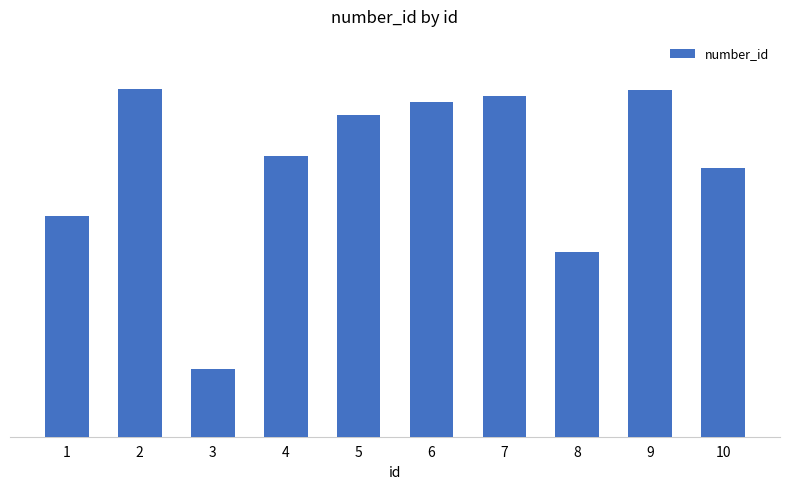

Are the bars horizontal?

No